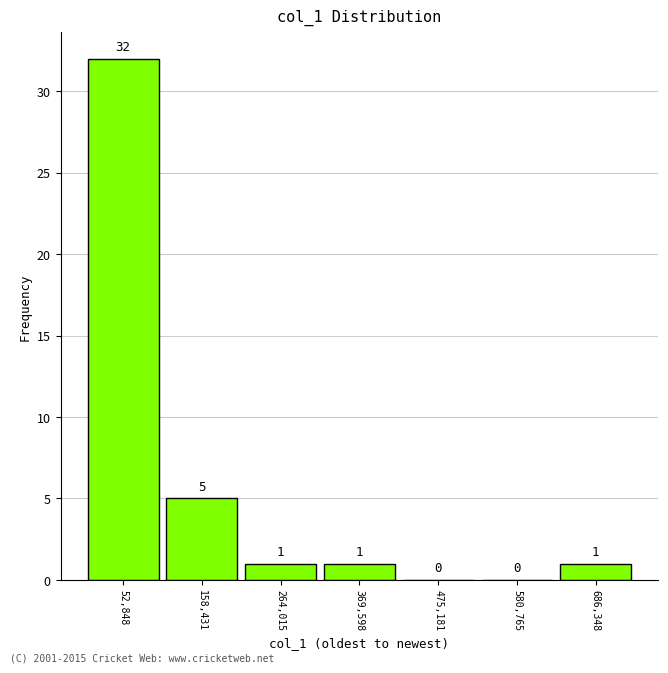

Which range on the x-axis has the tallest bar?

0 to 100000